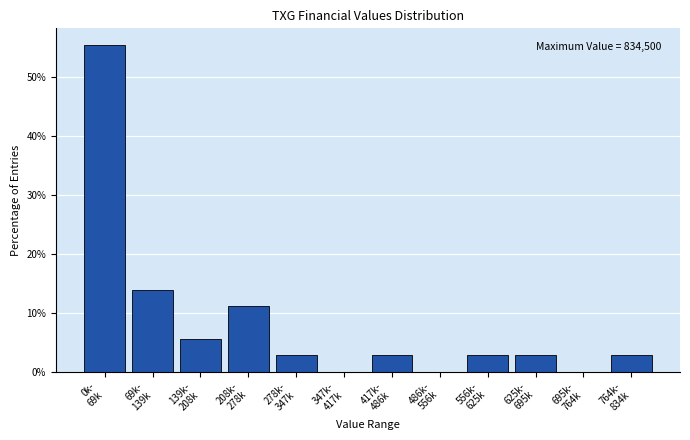

What is the sum of all values?

100.0